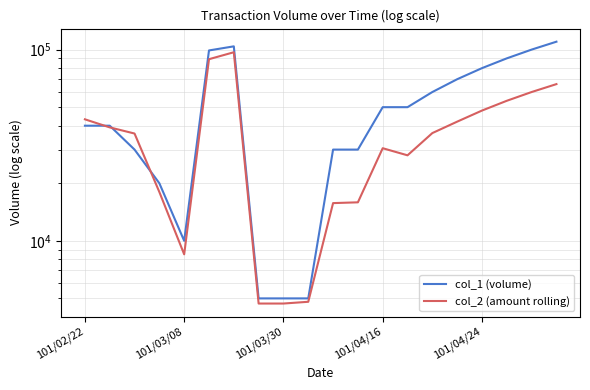

Between 6 and 12, which series saw the biggest shift?

col_2 (amount rolling)